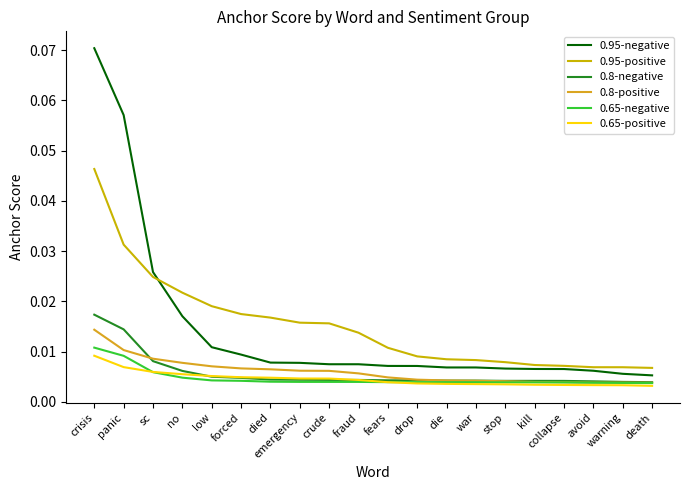

Which has a higher value, collapse or no?

no